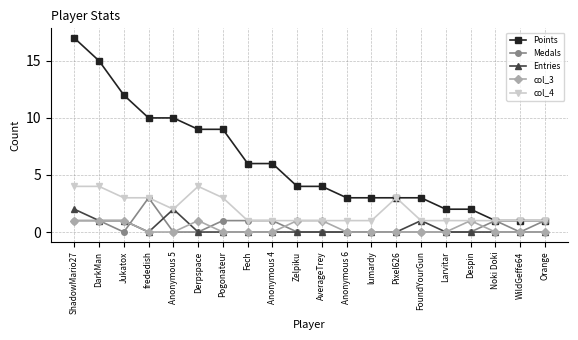

What position from the left is Pogonateur?

7